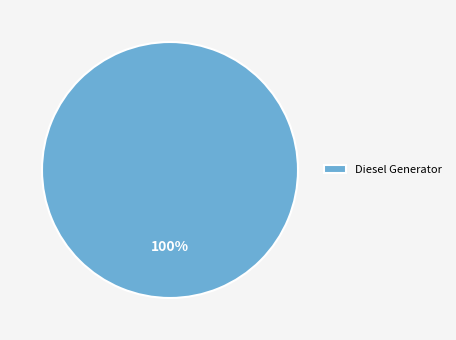

Which category accounts for the majority?

Diesel Generator